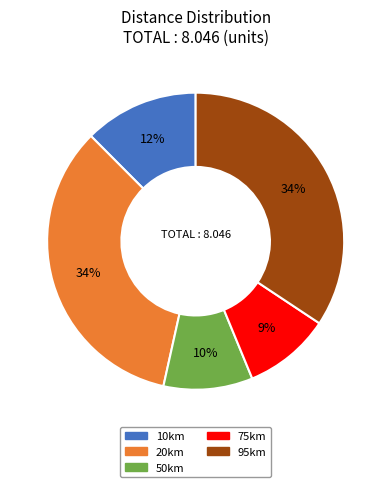

True or false: 95km accounts for 21% of the total.

False